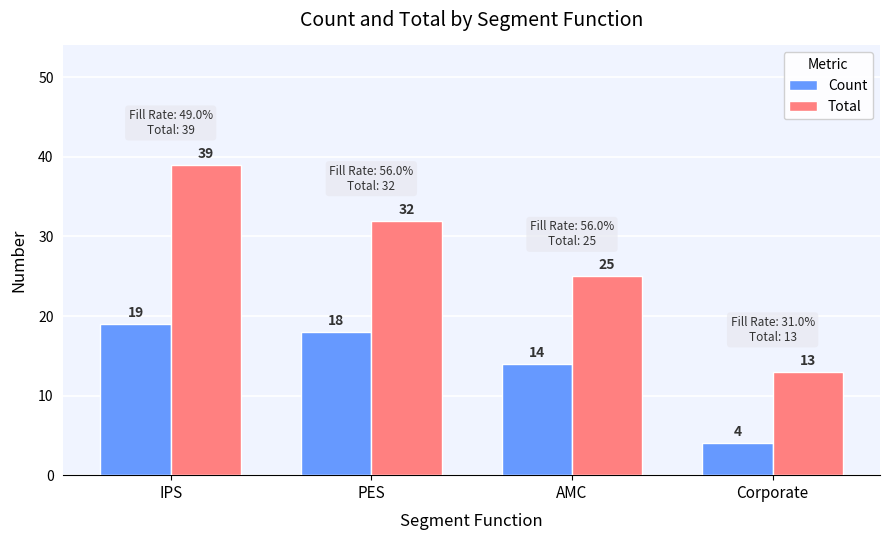

Which series has the widest spread of values?

Total